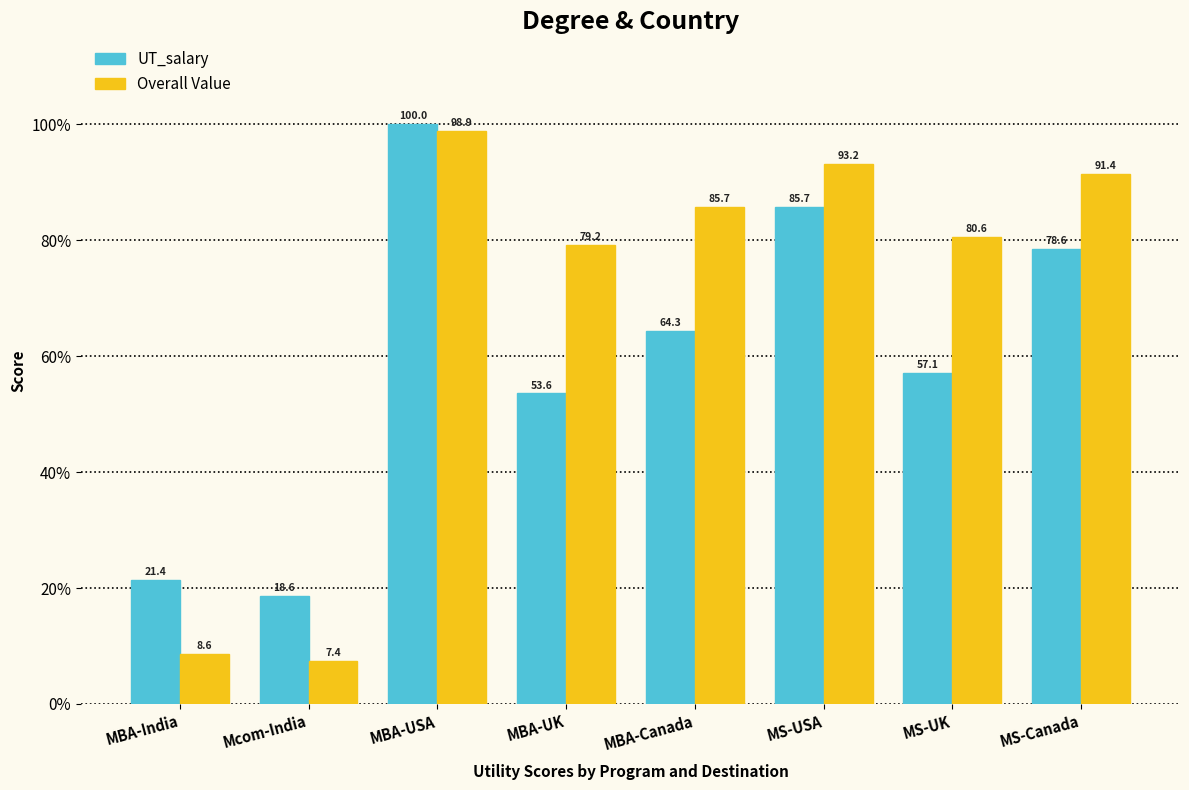

What position from the left is MBA-Canada?

5